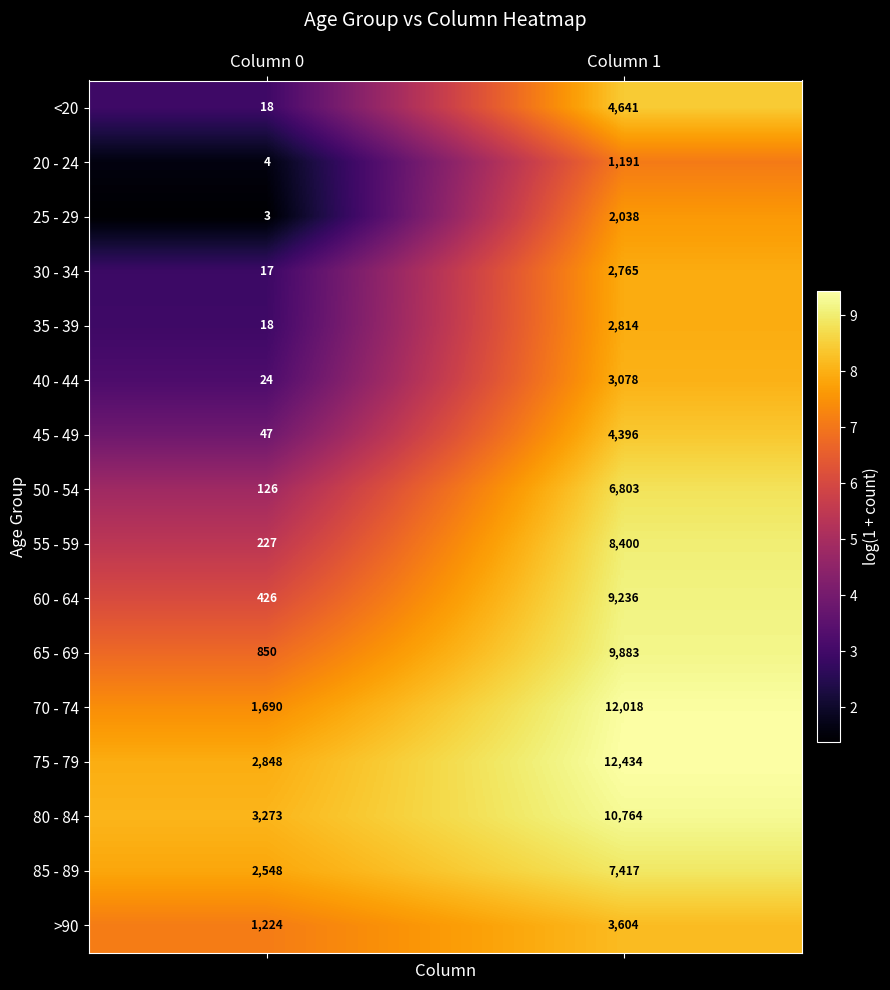

Rank the categories by 35 - 39 value from highest to lowest.

Column 1, Column 0